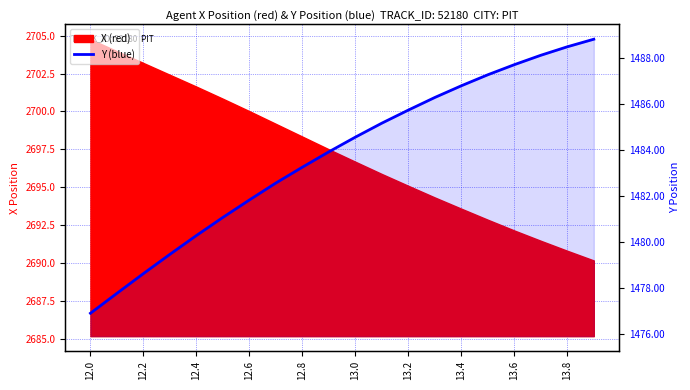

What is the label of the 16th point from the left?

15